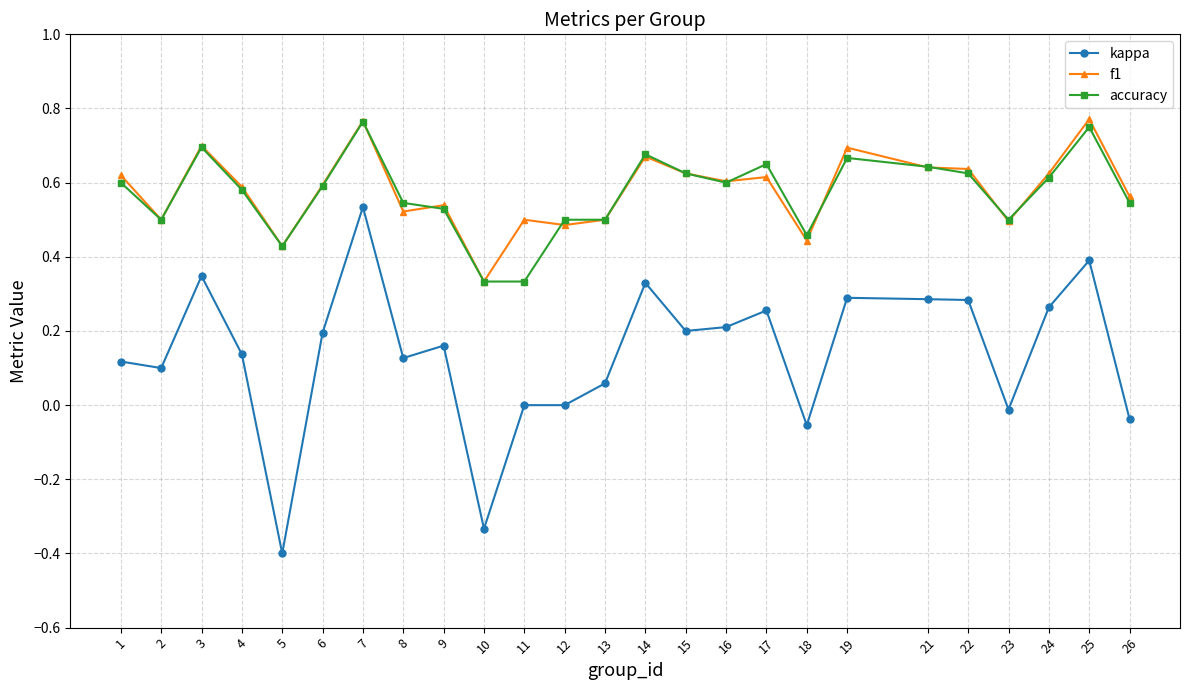

How many lines are shown in the chart?

3